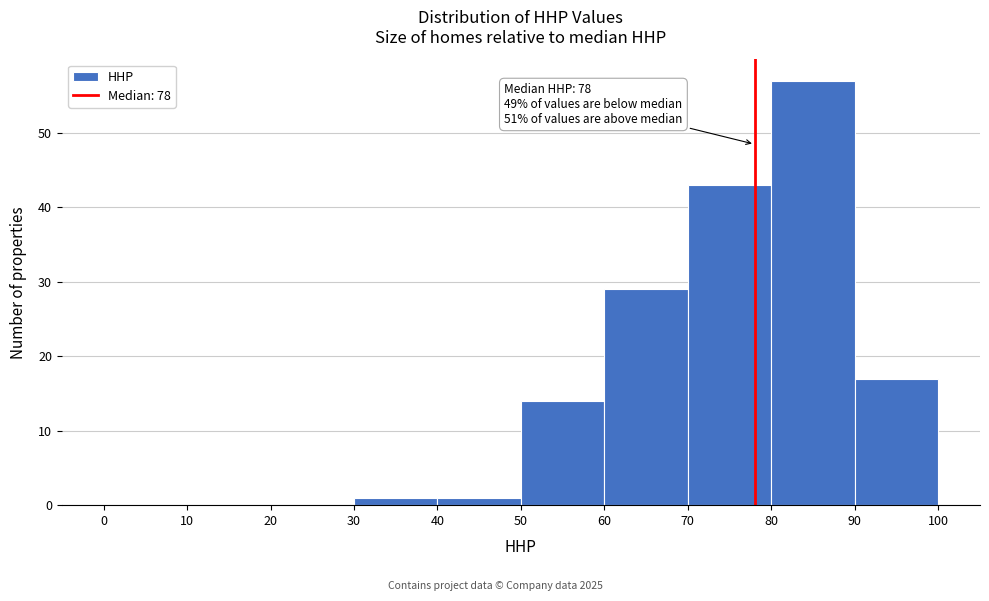

Over which range of the x-axis is the bar tallest?

80 to 90